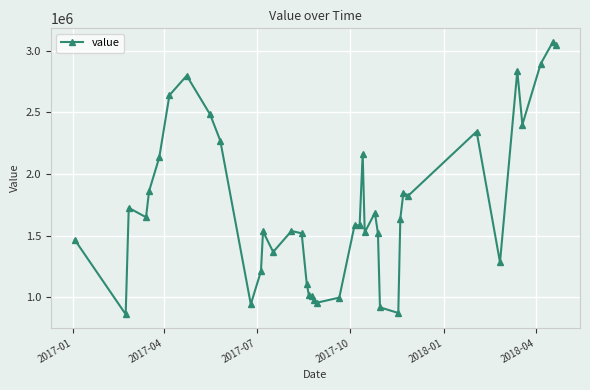

What is the value of the 5th point from the left?

1862526.3